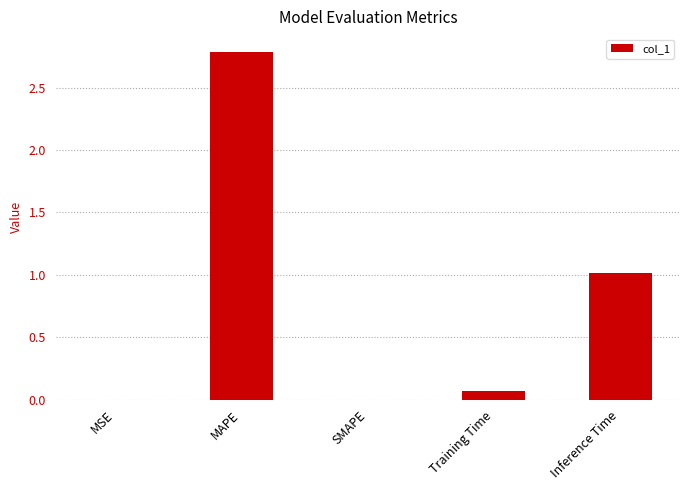

Which has a higher value, Inference Time or Training Time?

Inference Time